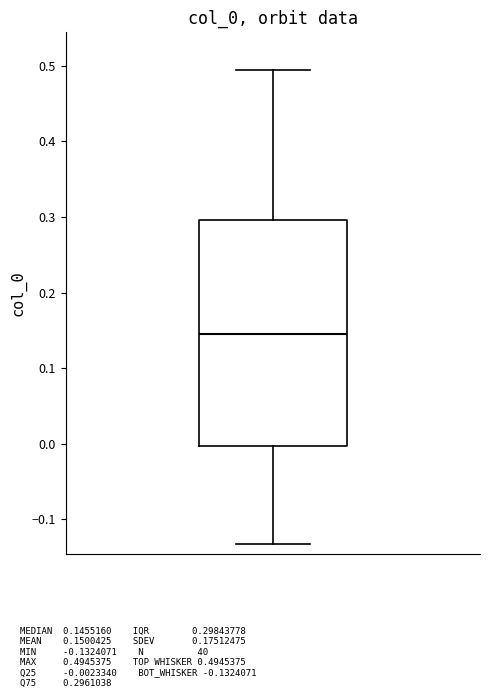

Where does the upper whisker of the box end on the y-axis? The values are not printed on the chart, so give them approximately, as read against the axis.

0.49